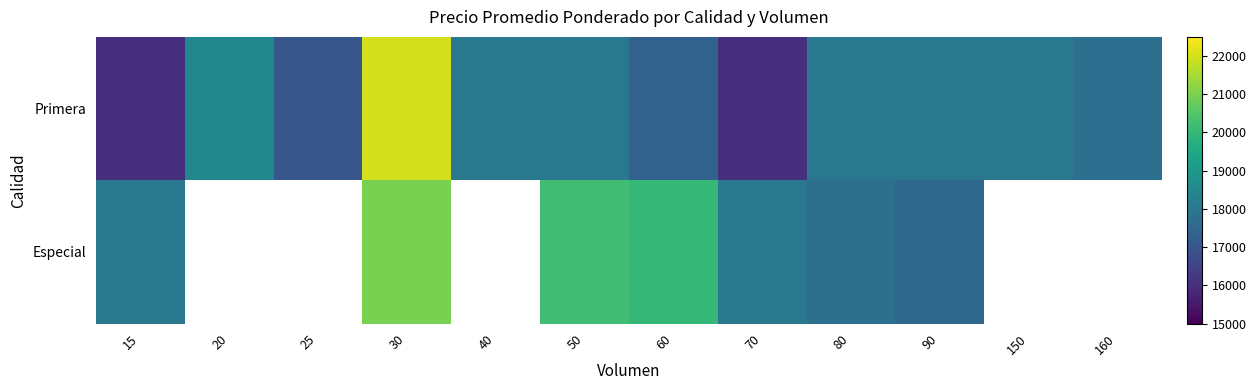

How many data points in Especial are less than 20000?

4